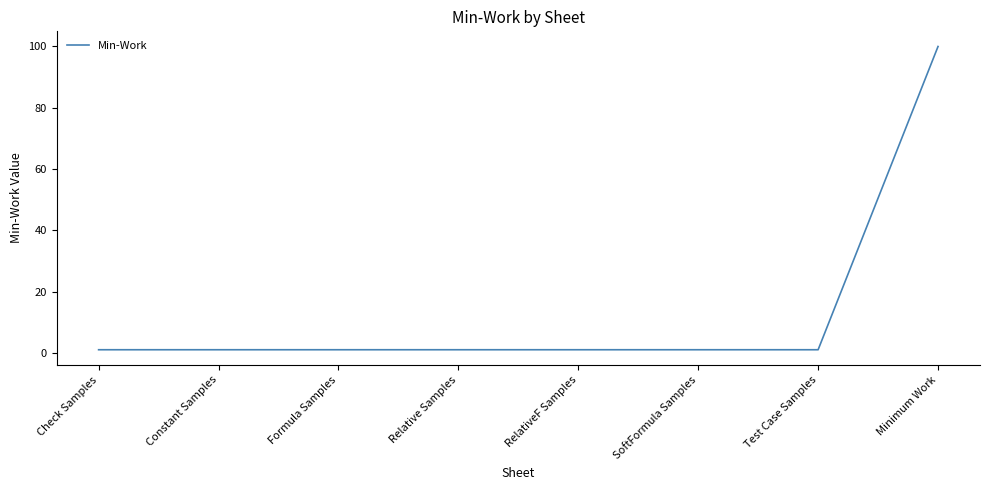

Reading left to right, extract all data points from this chart.

1	1	1	1	1	1	1	100